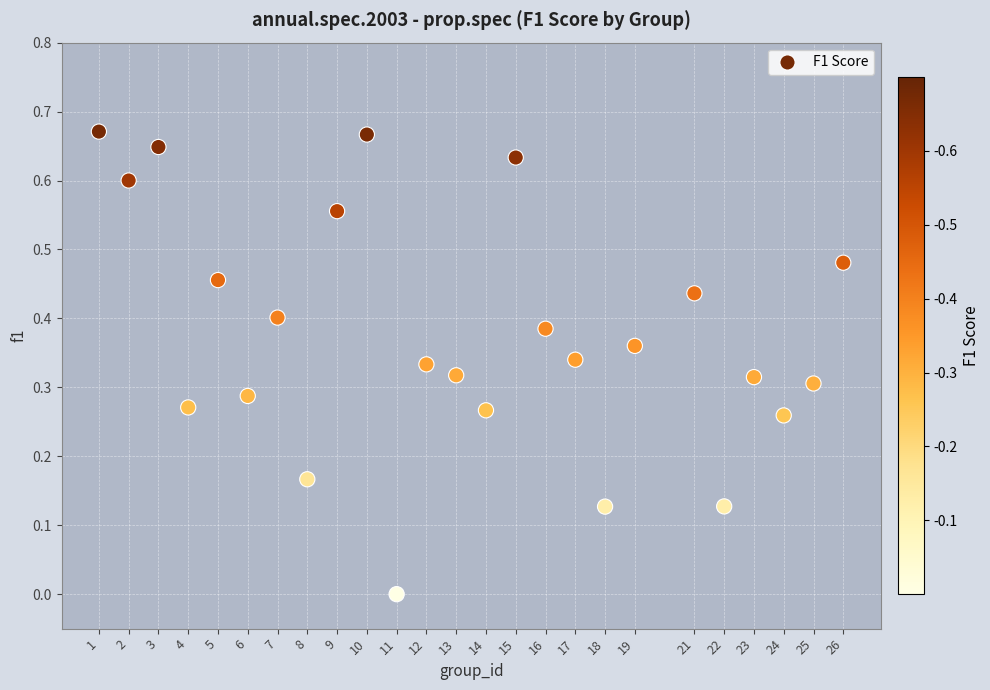

What is the range of X values (max minus min)?

25.0